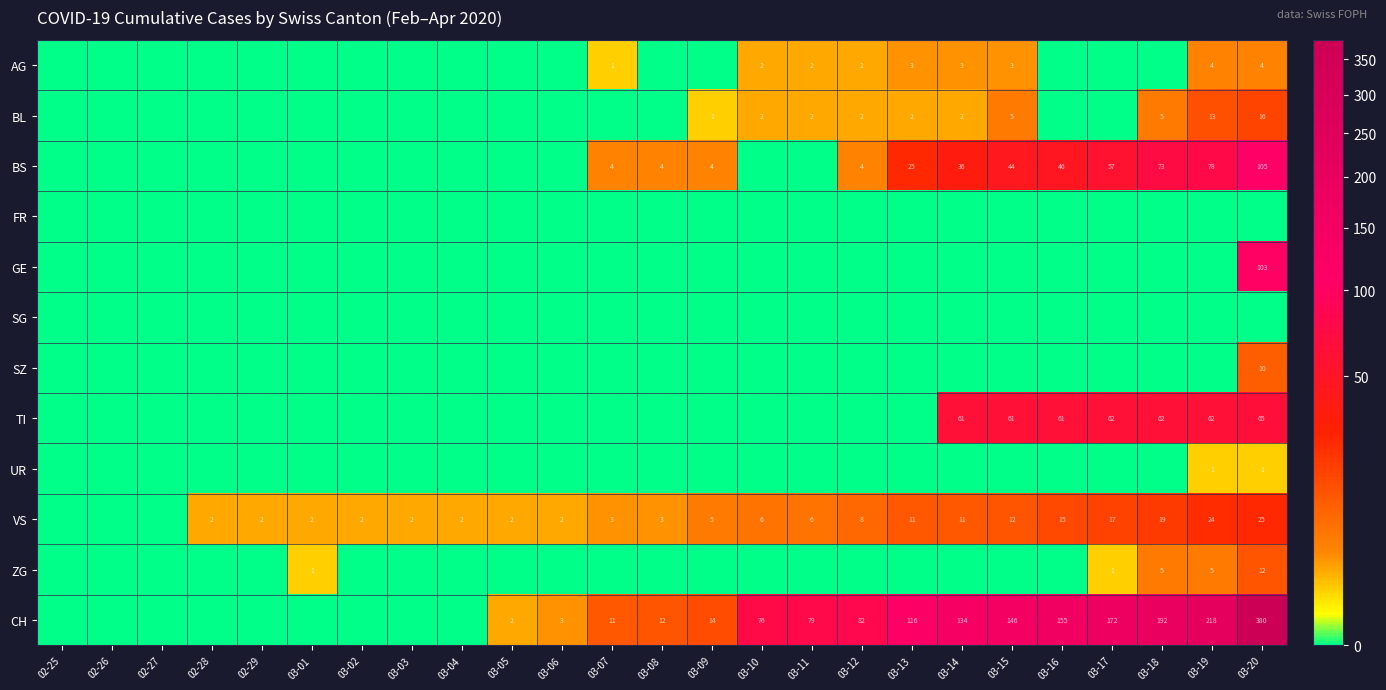

True or false: BS has a value of 6 at 03-07.

False